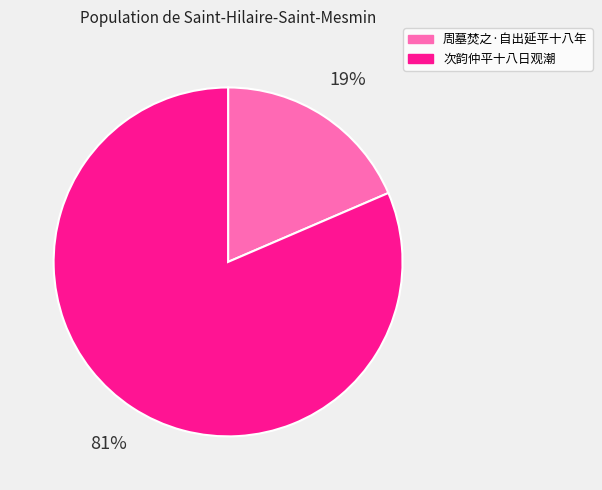

What is the majority slice?

次韵仲平十八日观潮